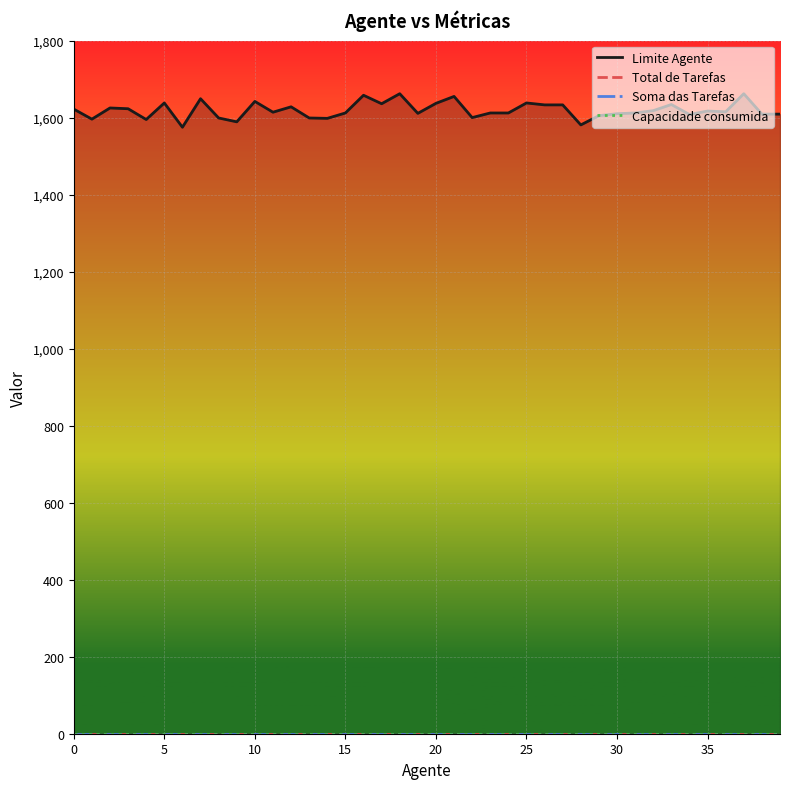

What is the difference between the highest and lowest values at 34?

1608